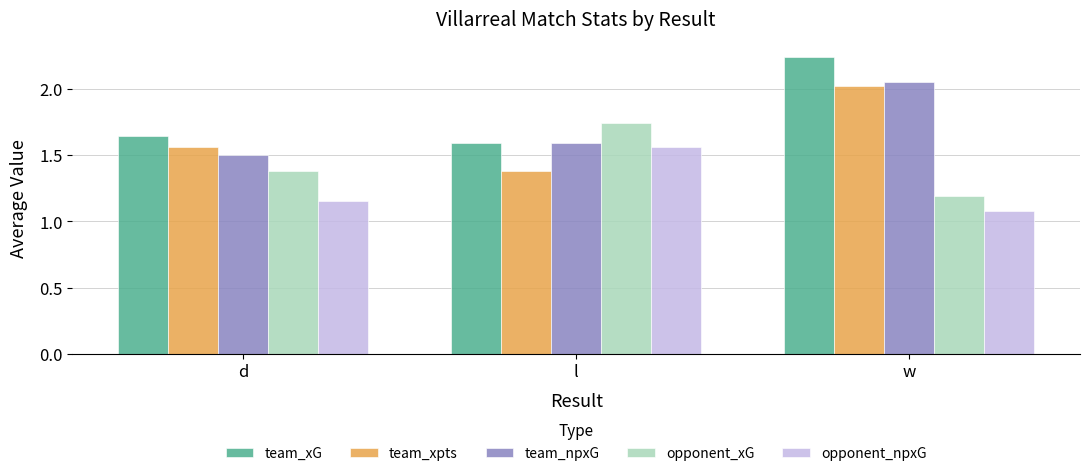

True or false: team_xpts has a value of 1.4 at l.

True